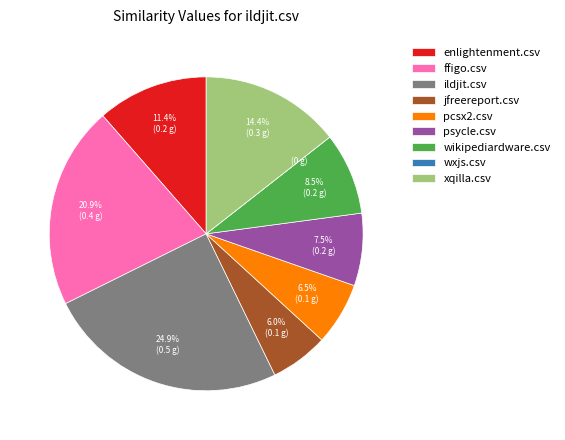

Which has a higher value, ildjit.csv or pcsx2.csv?

ildjit.csv